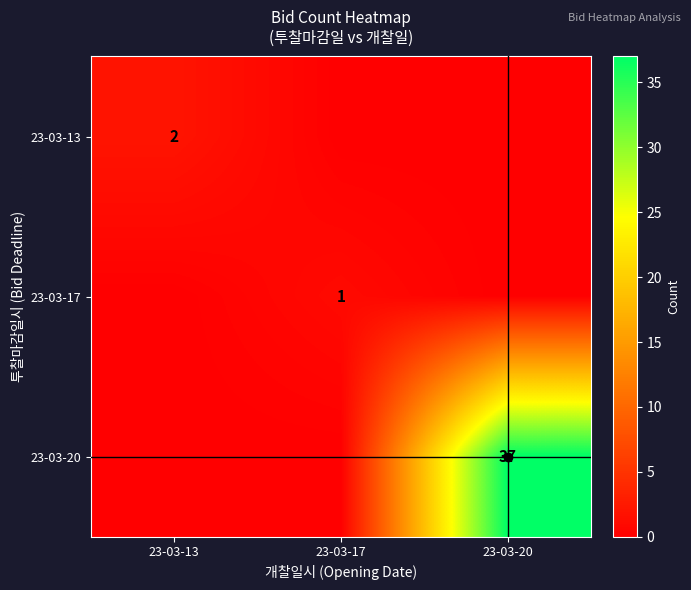

The 23-03-17 series shows 2 at 23-03-17. True or false?

False